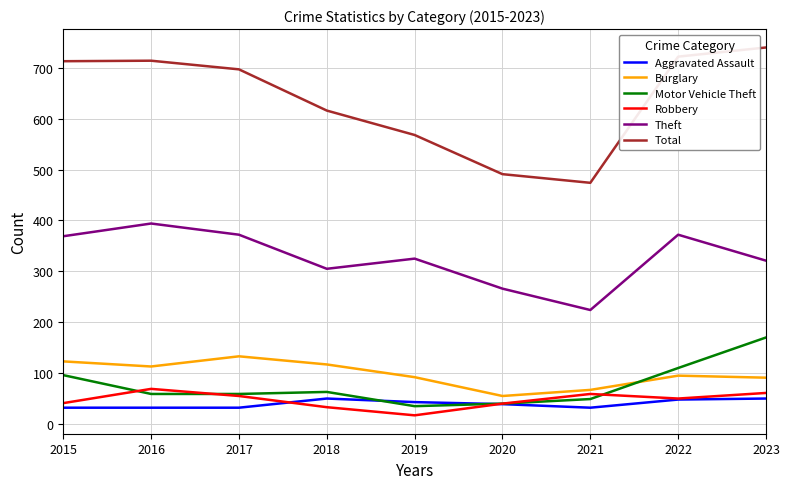

Where does the Robbery series first go above 50?

2016